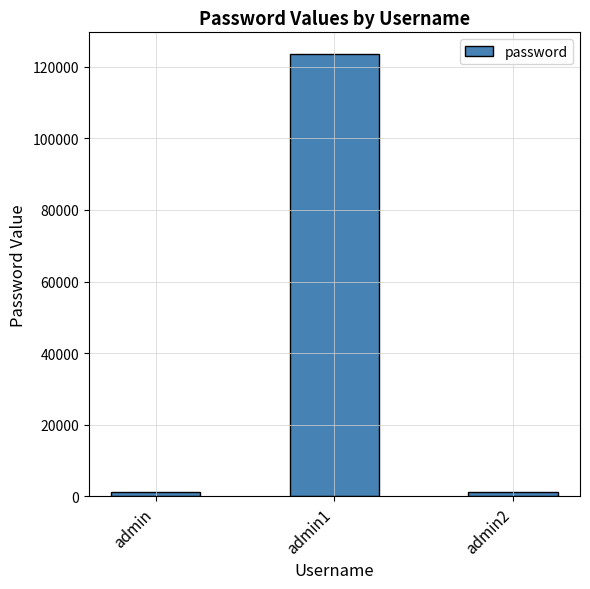

What is the maximum value shown in the chart?

123456